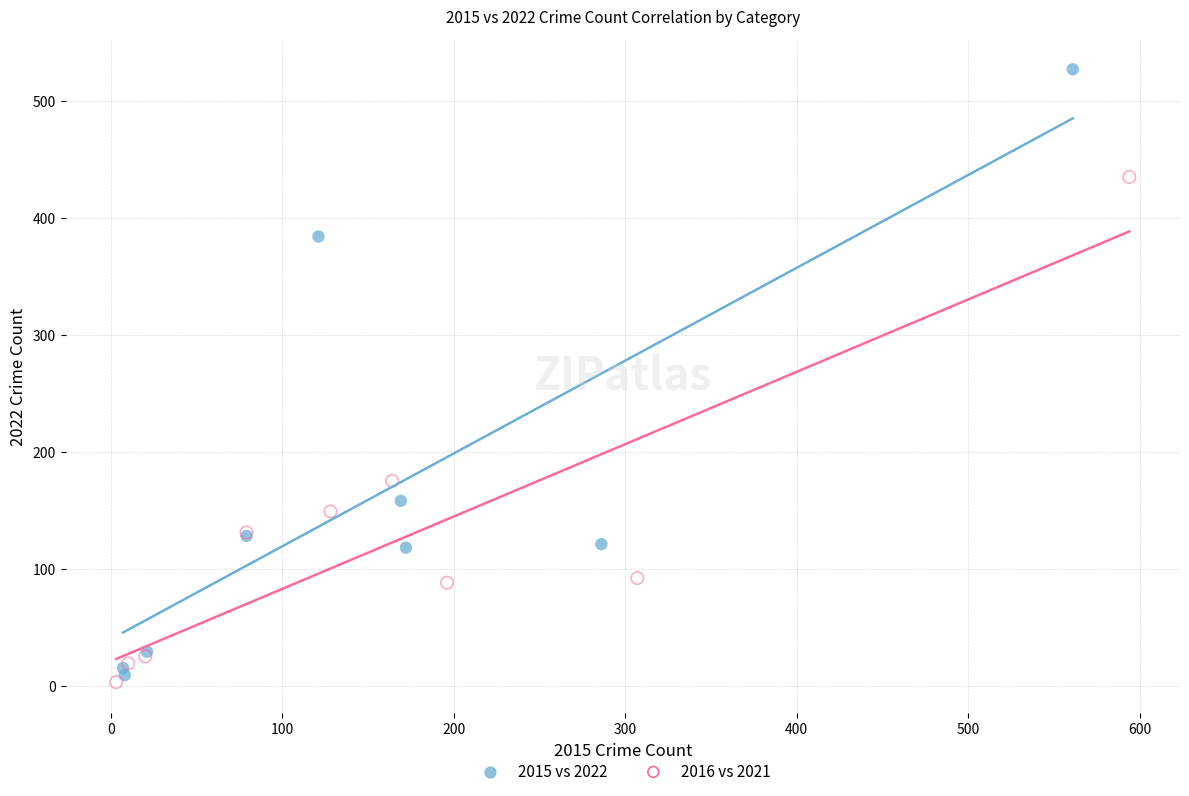

Which series contains the lowest Y value?

2016 vs 2021